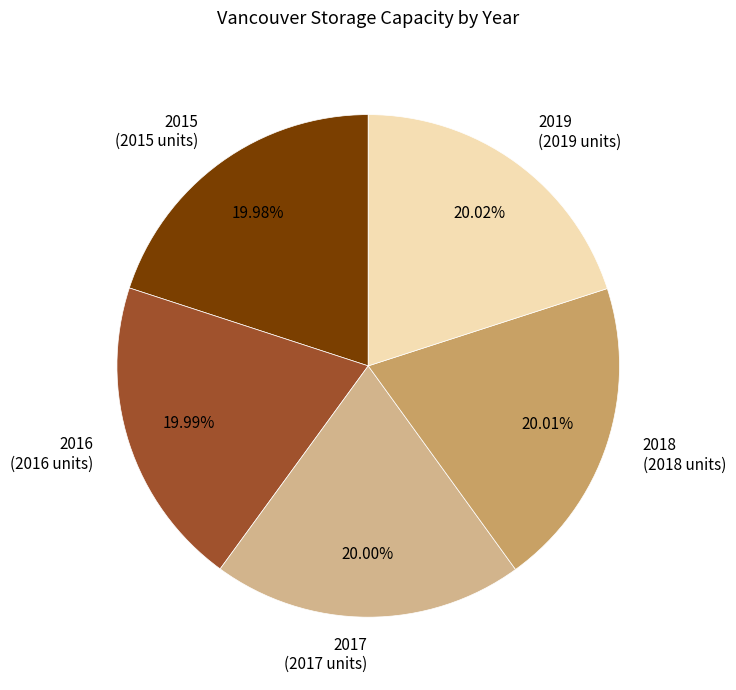

What is the ratio of the value at 2017 (2017 units) to the value at 2015 (2015 units)?

1.0